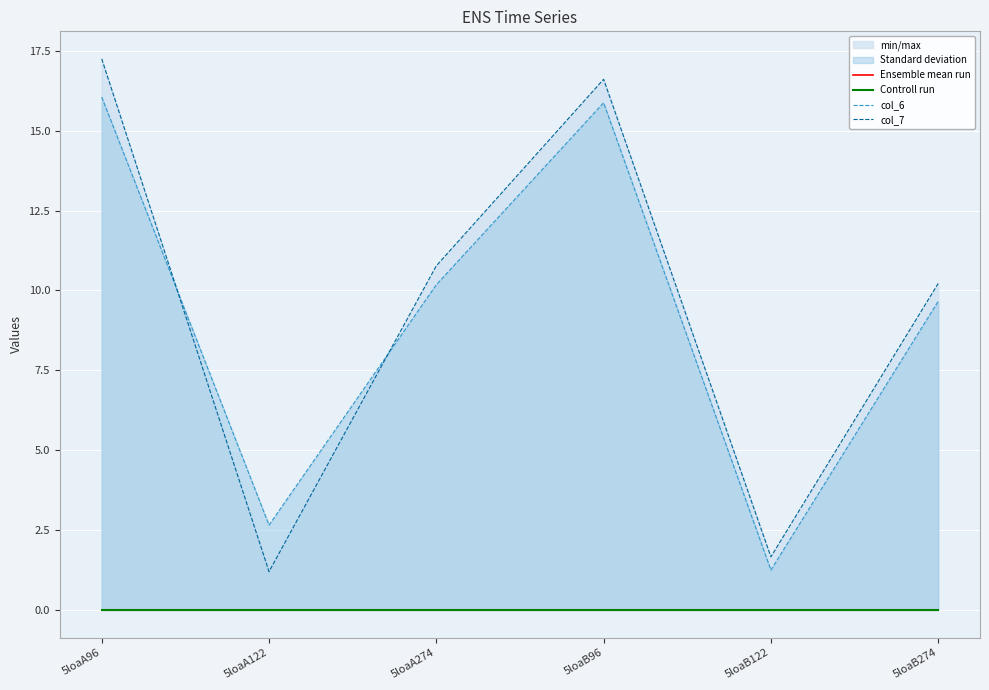

What is the greatest value displayed?

17.2